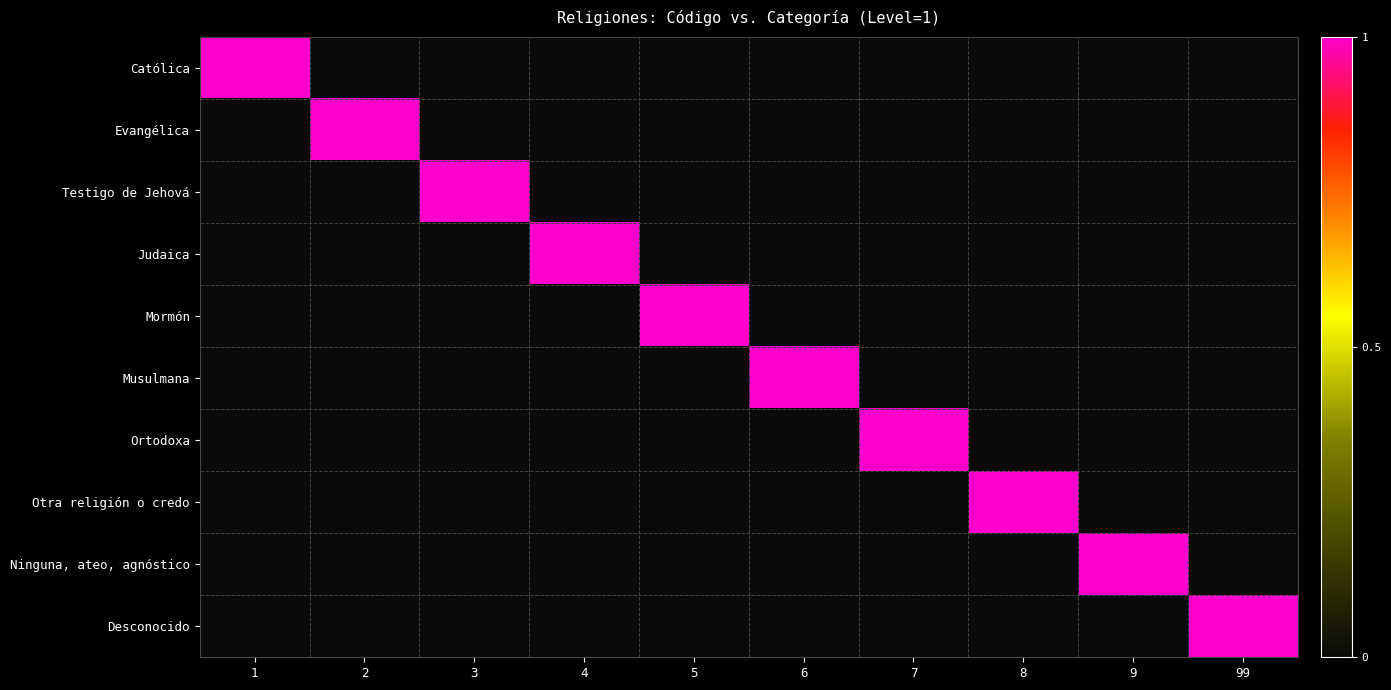

What is the maximum value shown in the chart?

1